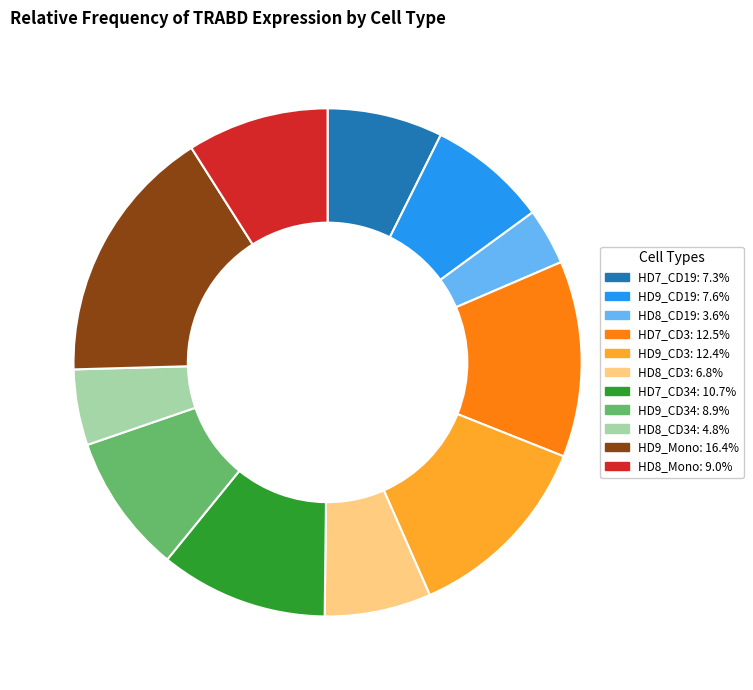

Does any single category account for the majority?

No